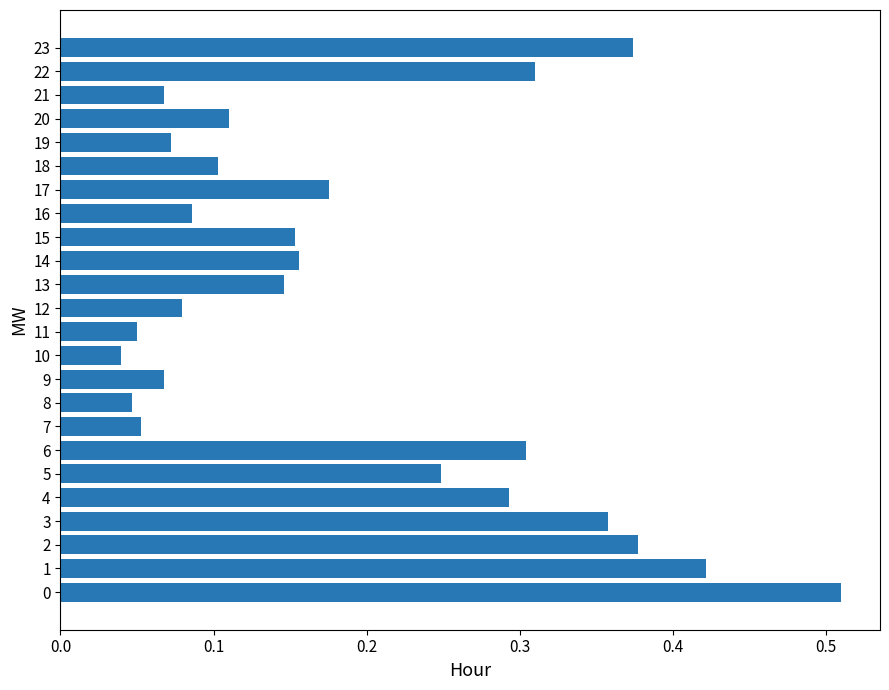

What is the sum of all values?

4.6